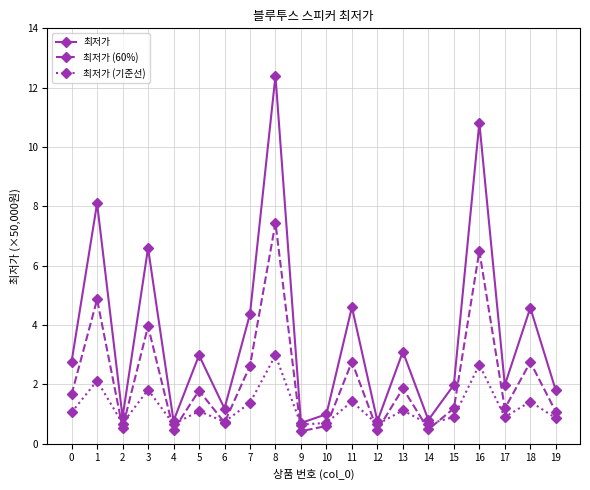

What is the spread (max minus min) of values at 3?

4.8